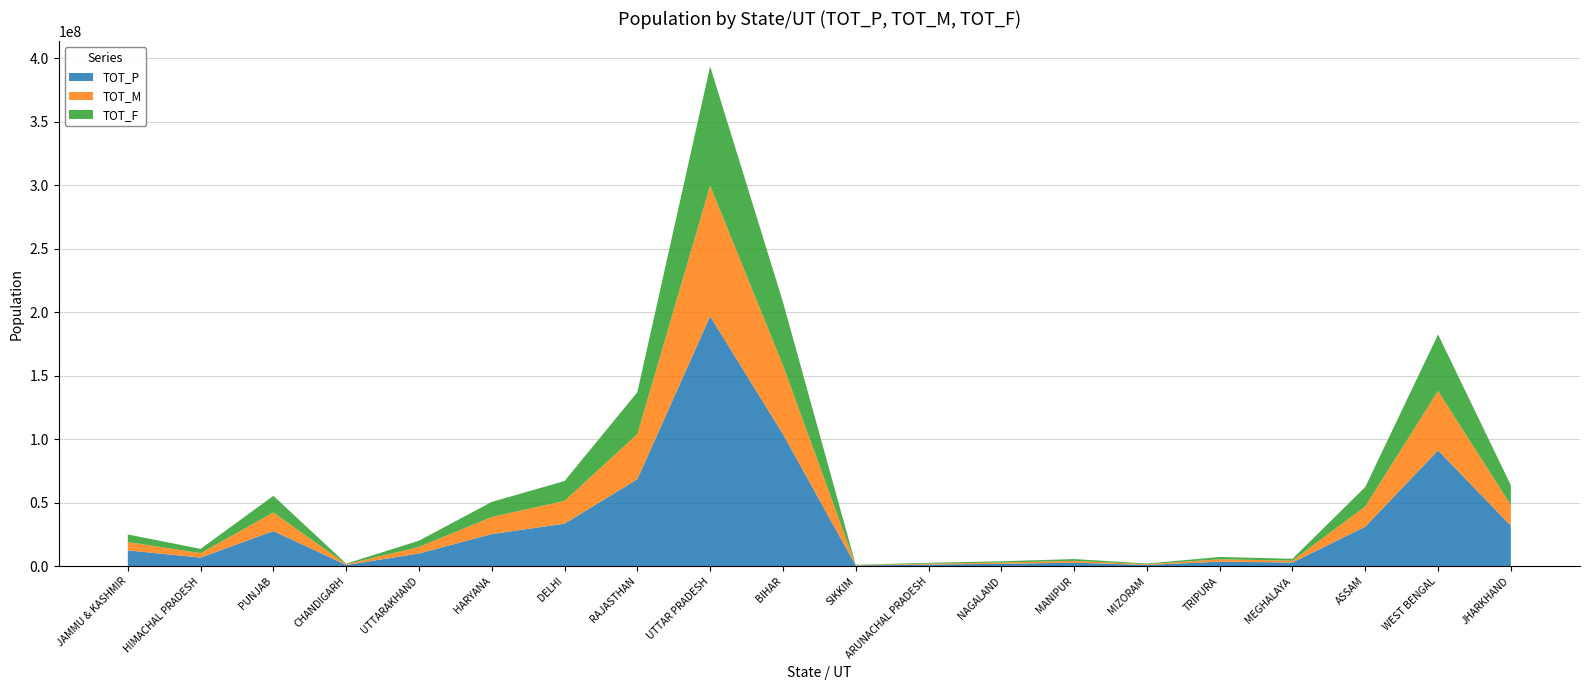

Reading left to right, list all the values displayed in this chart.

TOT_P: 12541302	6864602	27743338	1055450	10086292	25351462	33575882	68548437	196821531	104099452	610577	1383727	1978502	2855794	1097206	3673917	2966889	31205576	91276115	31923078
TOT_M: 6640662	3481873	14639465	580663	5137773	13494734	17974652	35550997	102935702	54278157	323070	713912	1024649	1438586	555339	1874376	1491832	15939443	46809027	16385904
TOT_F: 5900640	3382729	13103873	474787	4948519	11856728	15601230	32997440	93885829	49821295	287507	669815	953853	1417208	541867	1799541	1475057	15266133	44467088	15537174